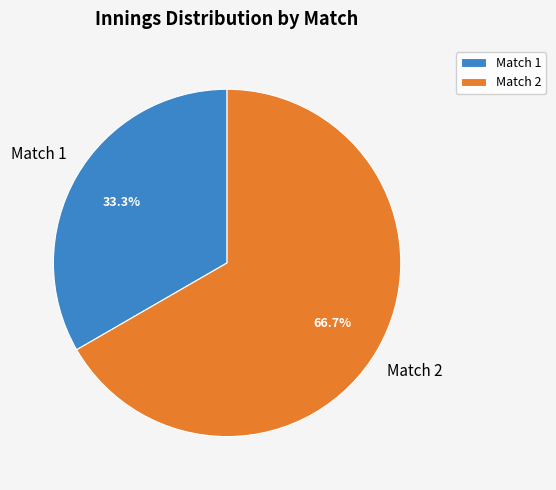

Is it true that Match 1 is 39% of the pie?

False